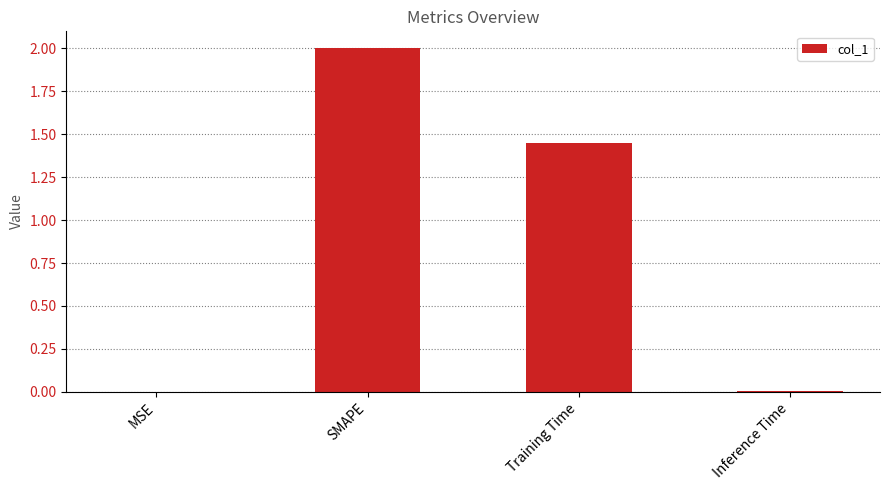

The chart shows a value of 0.0 at MSE. True or false?

True